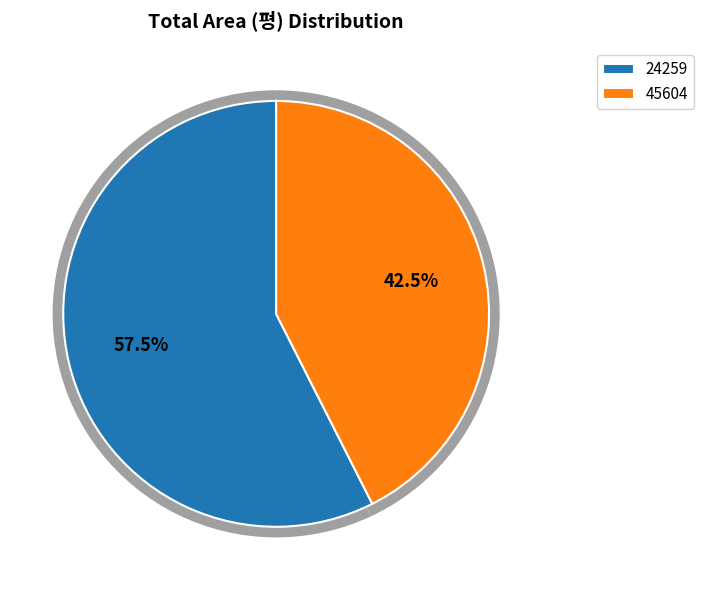

How many slices are in this pie chart?

2